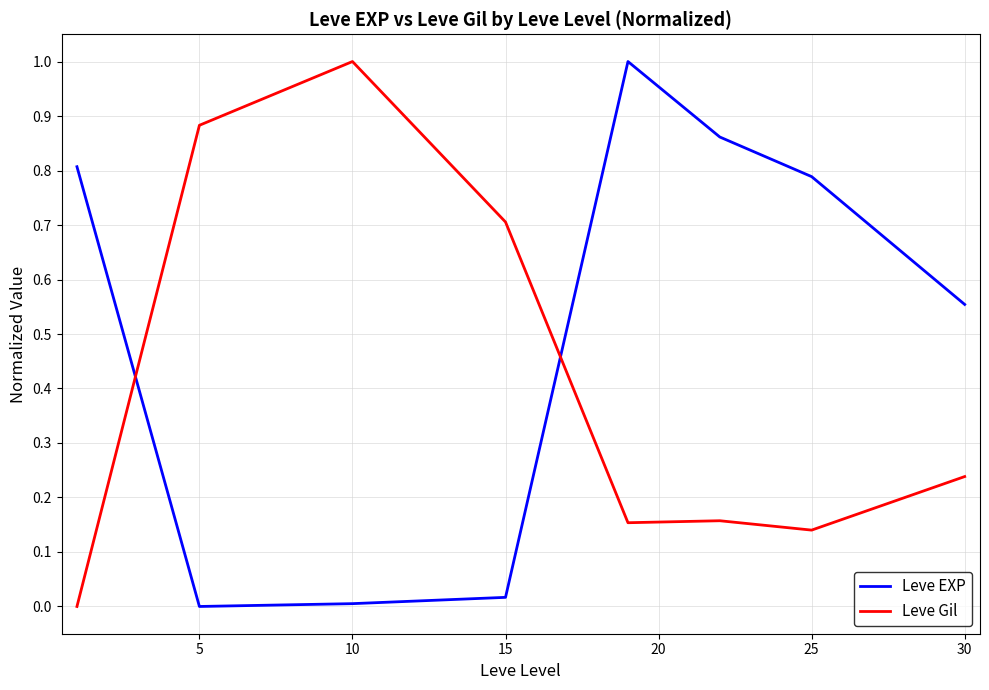

What is the difference between the maximum and minimum values in the Leve Gil series?

1.0